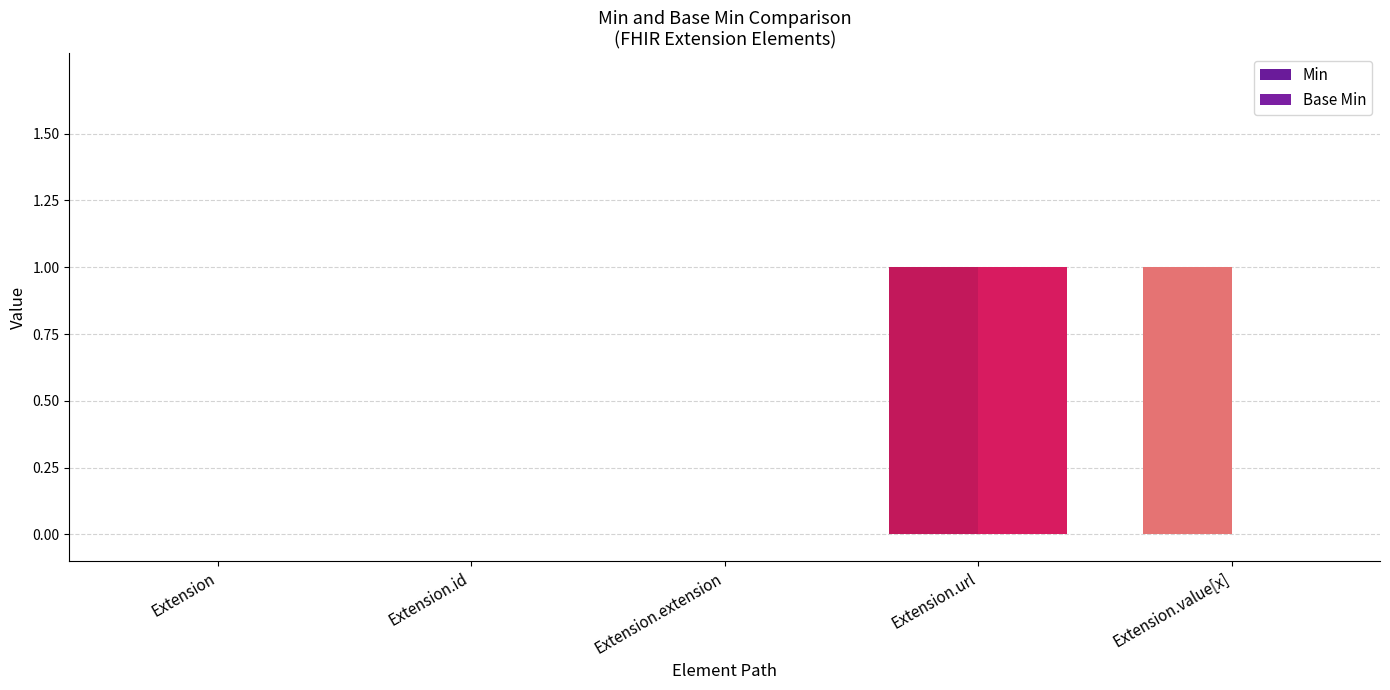

How many groups of bars are there?

5